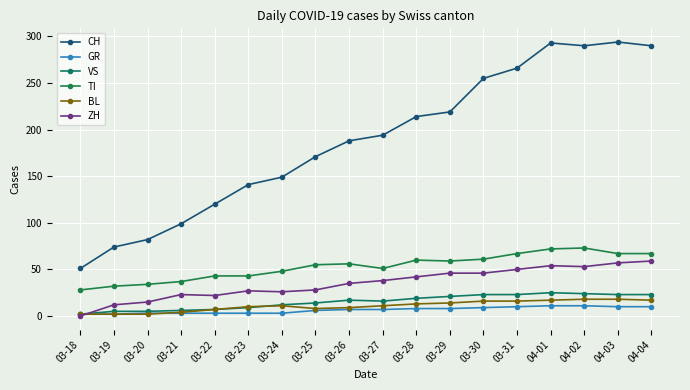

What value does the ZH series have at 03-29, to the nearest 5?

45